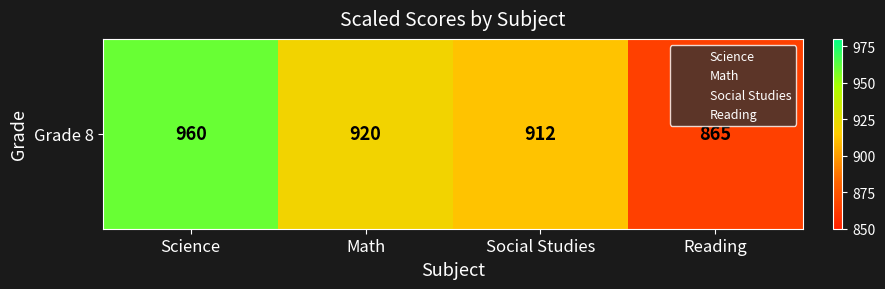

Reading left to right, transcribe all the data shown in this chart.

960	920	912	865